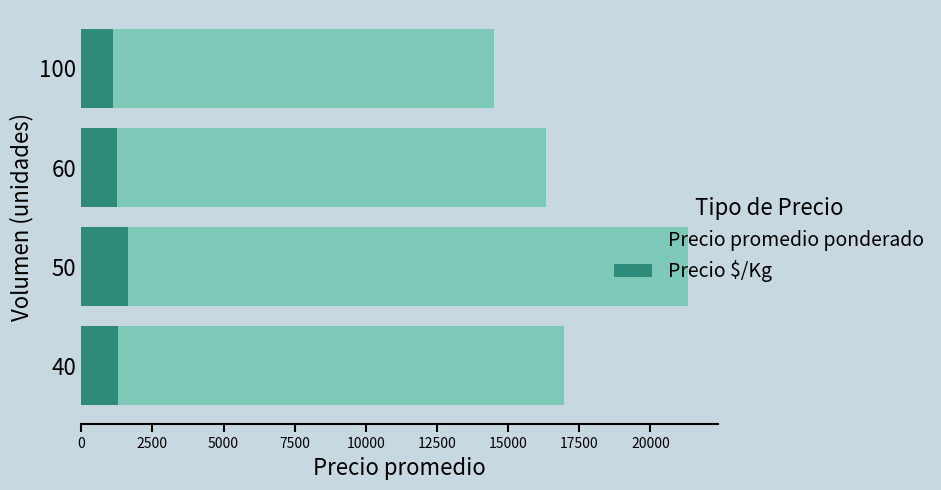

Reading left to right, what are all the values shown in this chart?

Precio promedio ponderado: 16949	21323	16333	14500
Precio $/Kg: 1304	1641	1256	1115